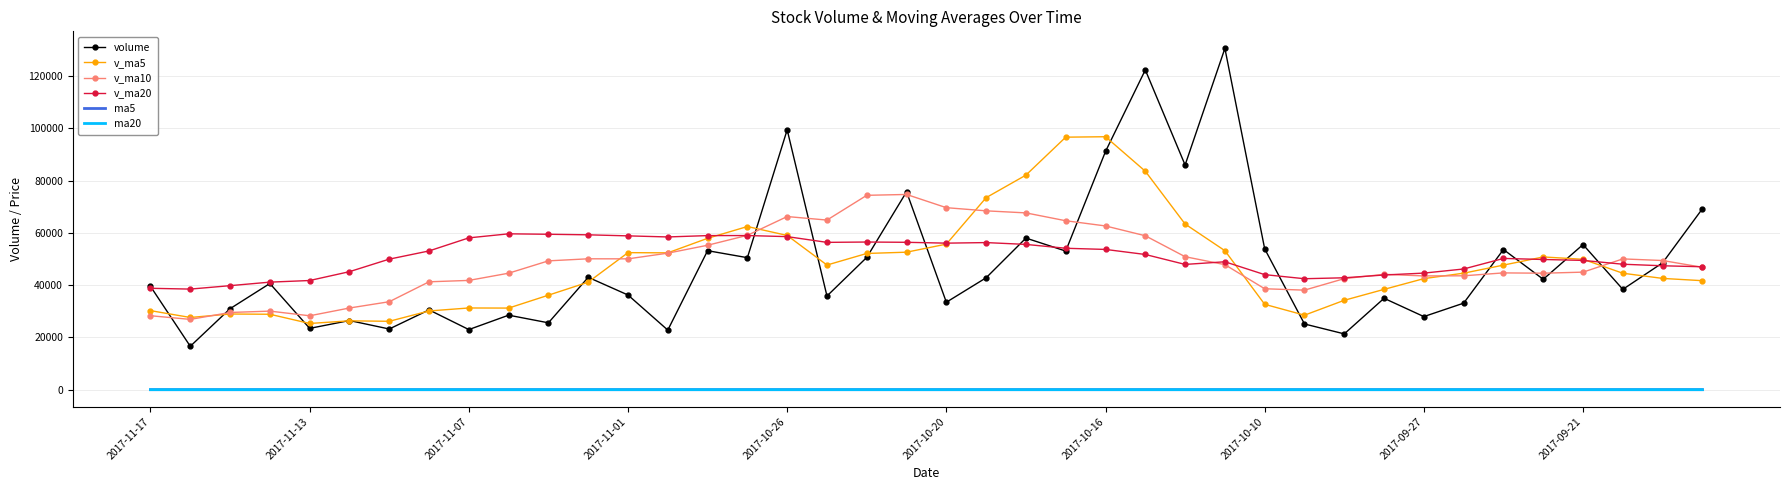

What are all the series names shown in the legend?

volume, v_ma5, v_ma10, v_ma20, ma5, ma20